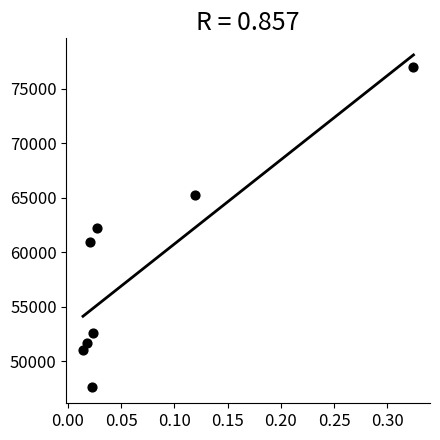

What is the average Y value?

58544